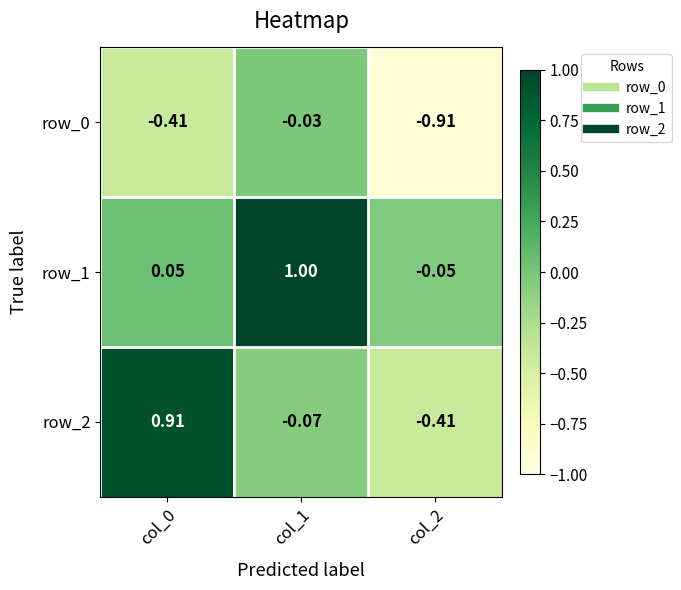

What is the maximum value shown in the chart?

1.0